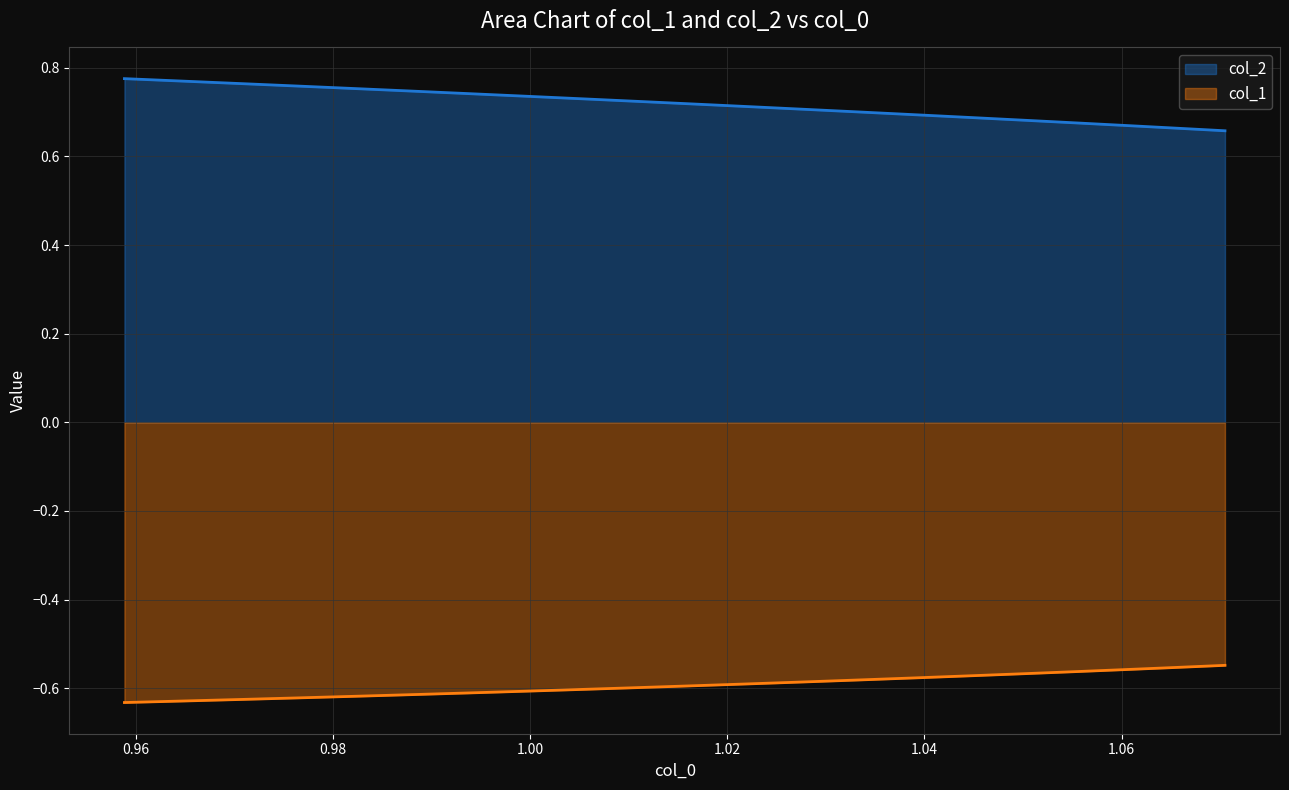

What is the value of the col_2 point at the 2nd from the left?

0.8